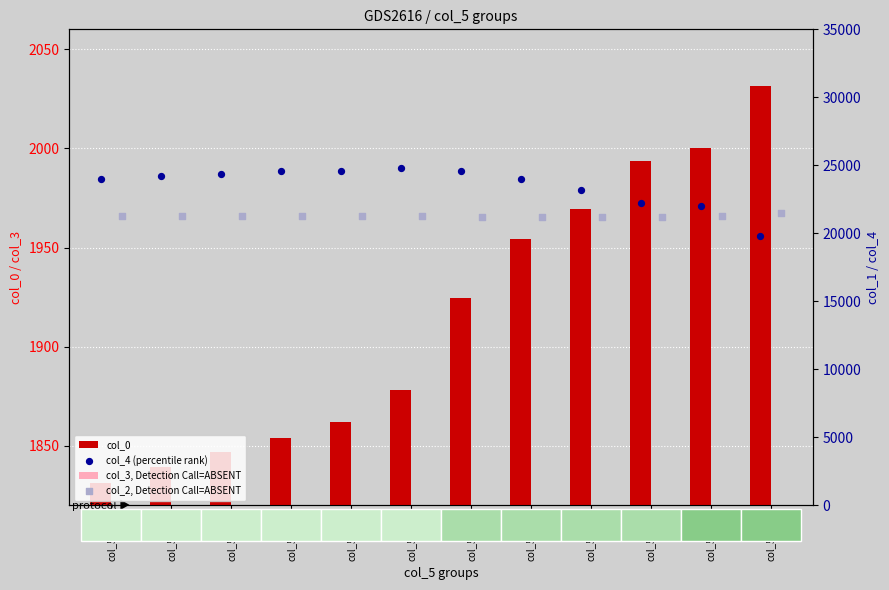

Which series reaches the maximum Y coordinate?

col_4 (percentile rank)